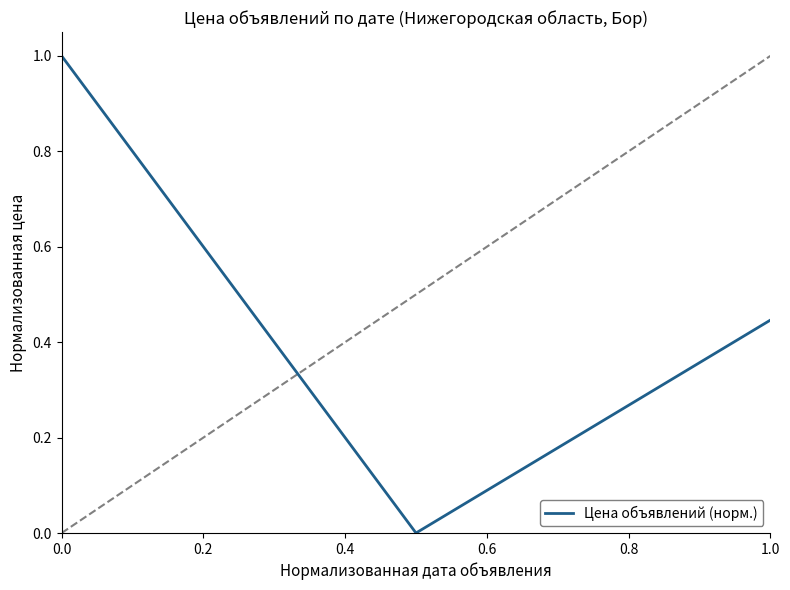

True or false: there are more than 0 points higher than both neighbors.

False